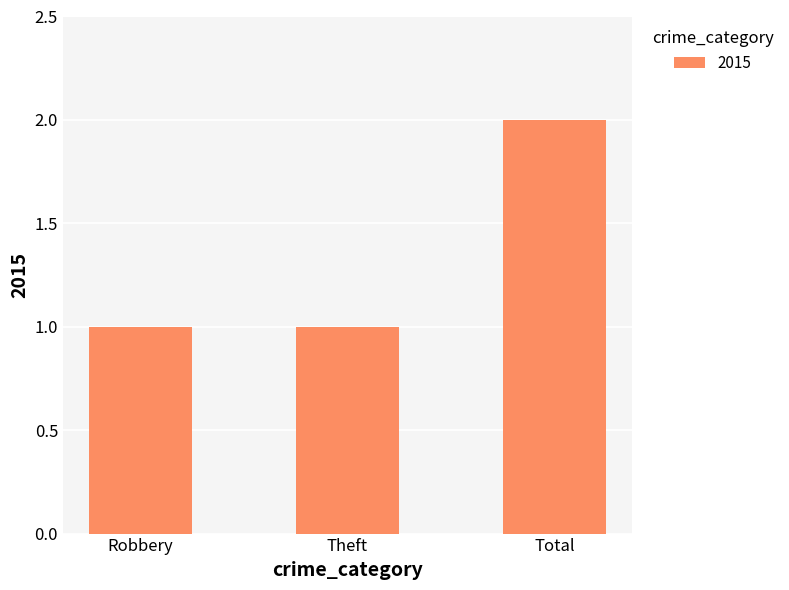

Is it true that the value at Total is 1?

False